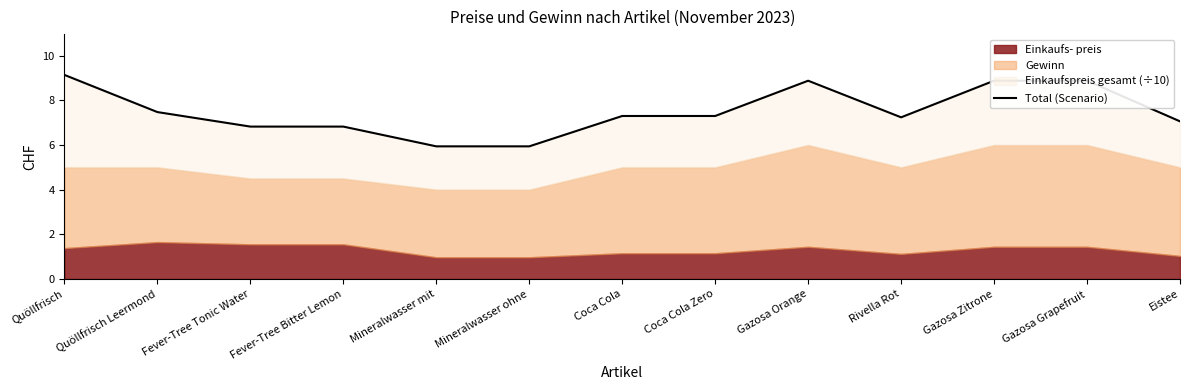

What is the label of the 6th point from the right?

Coca Cola Zero